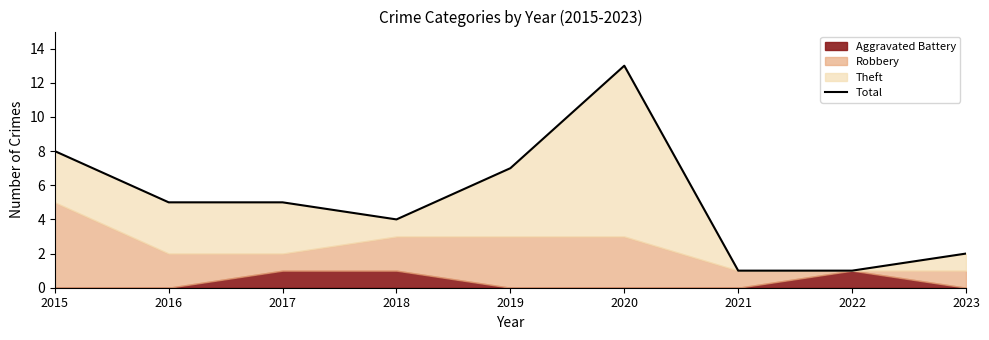

At which label does the data first exceed 5?

2015